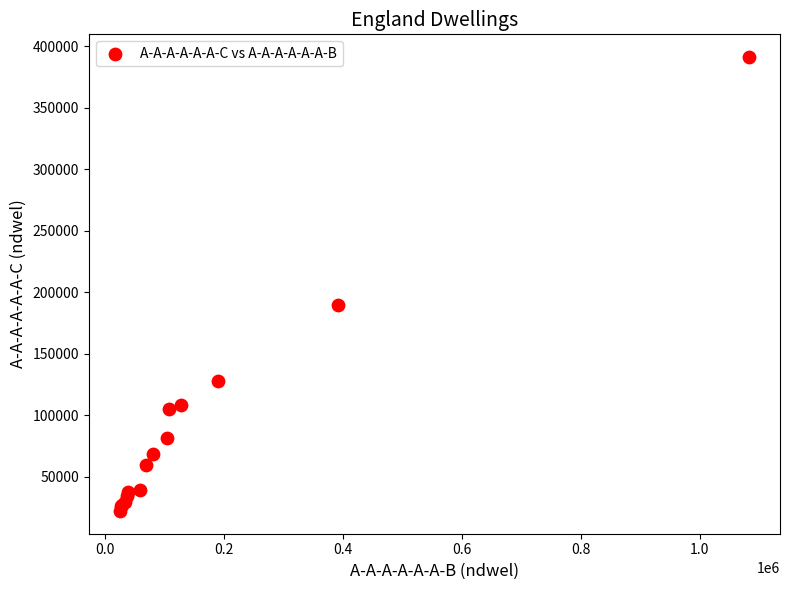

What Y value in the scatter plot is closest to 206706?

189392